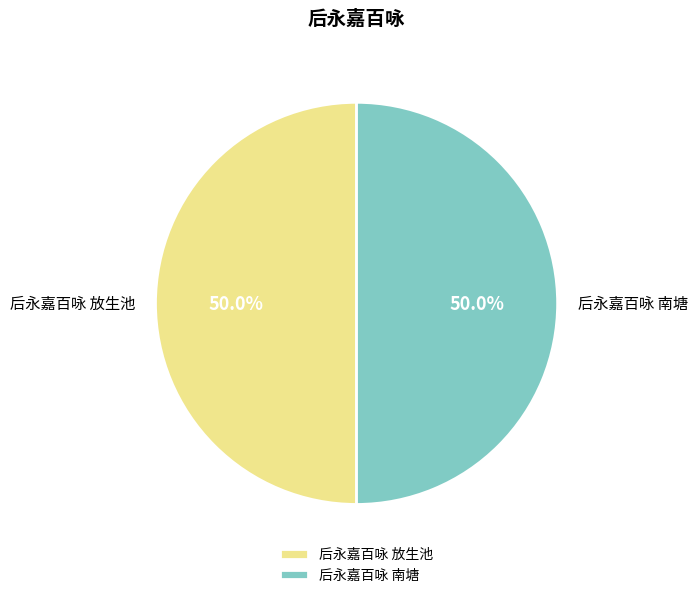

To the nearest percent, what percentage of the pie is 后永嘉百咏 放生池?

50%